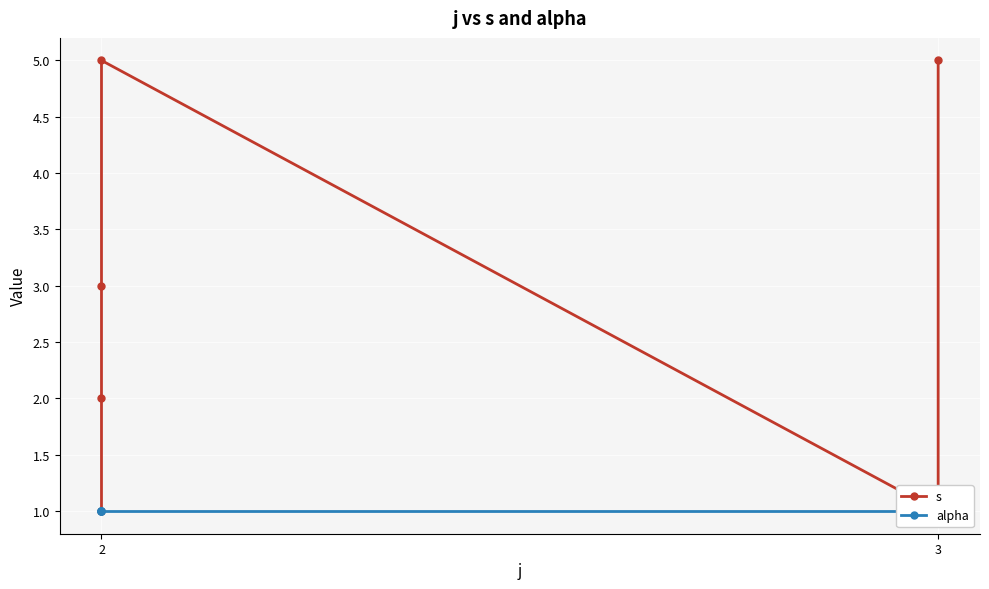

At how many categories does at least one series exceed 3?

2